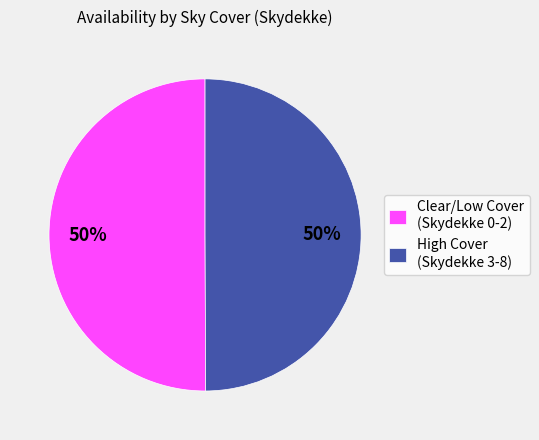

To the nearest percent, what is the combined percentage of Clear/Low Cover (Skydekke 0-2) and High Cover (Skydekke 3-8)?

100%